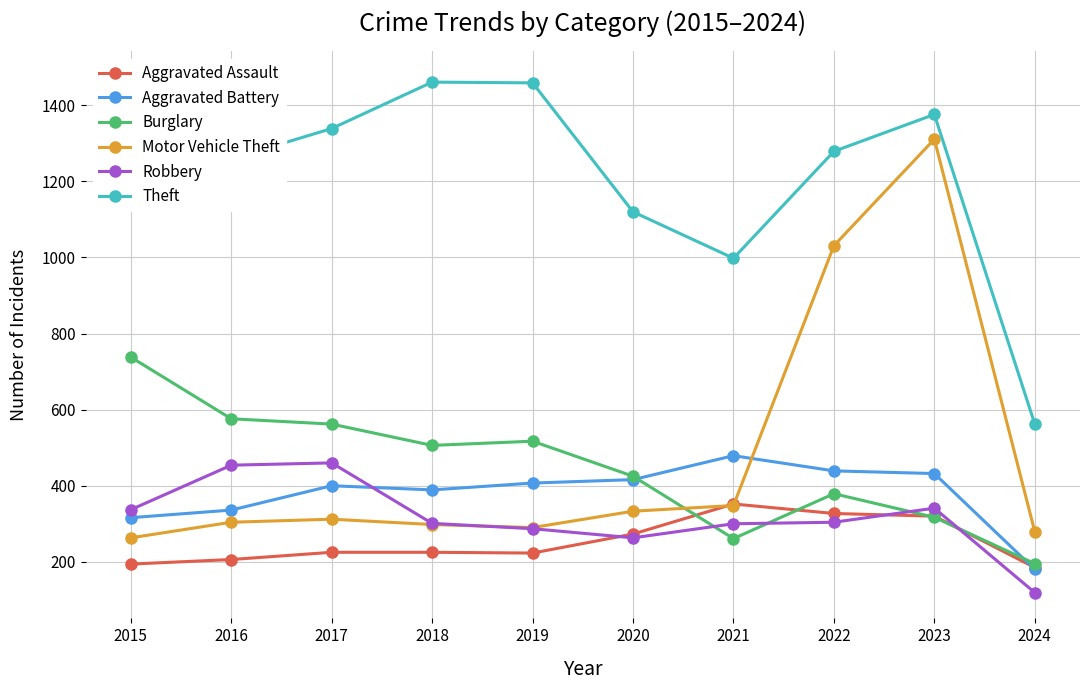

Reading left to right, list all the values displayed in this chart.

Aggravated Assault: 194	206	225	225	223	273	352	327	320	185
Aggravated Battery: 316	336	400	389	407	416	479	439	432	180
Burglary: 738	576	562	506	517	425	261	379	317	195
Motor Vehicle Theft: 263	304	312	298	290	333	348	1031	1311	279
Robbery: 337	454	460	301	287	263	300	304	341	119
Theft: 1474	1259	1339	1461	1459	1120	998	1279	1376	562